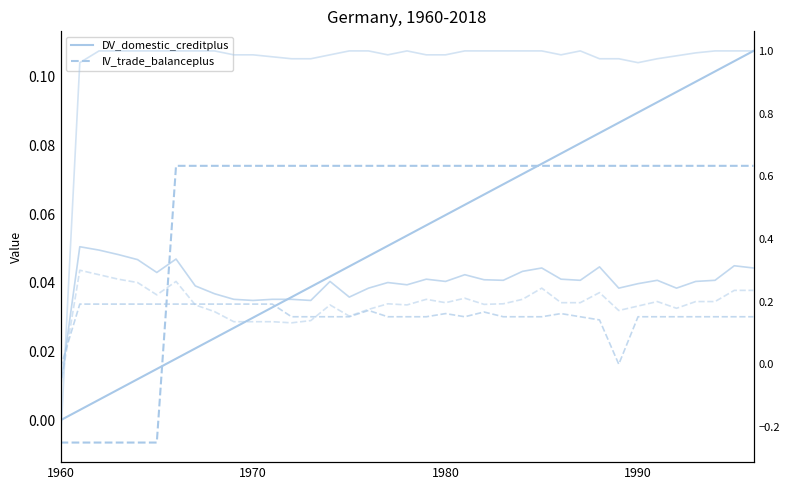

What position from the left is 1980?

21